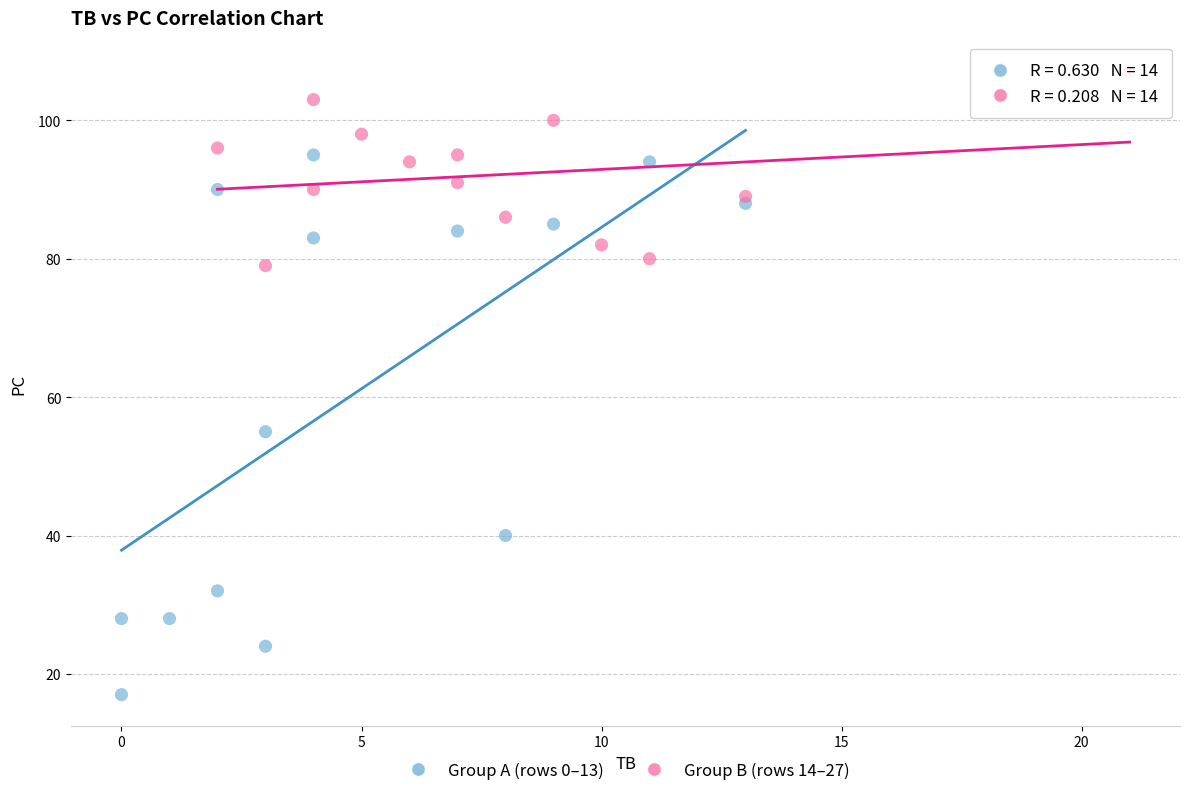

Which series has the largest Y range (max minus min)?

Group A (rows 0–13)